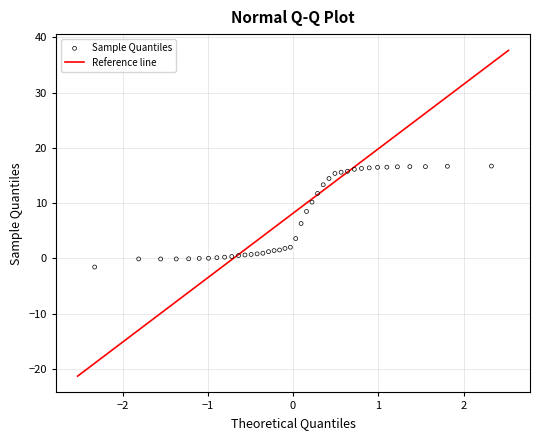

What Y value in the scatter plot is closest to 7?

6.3